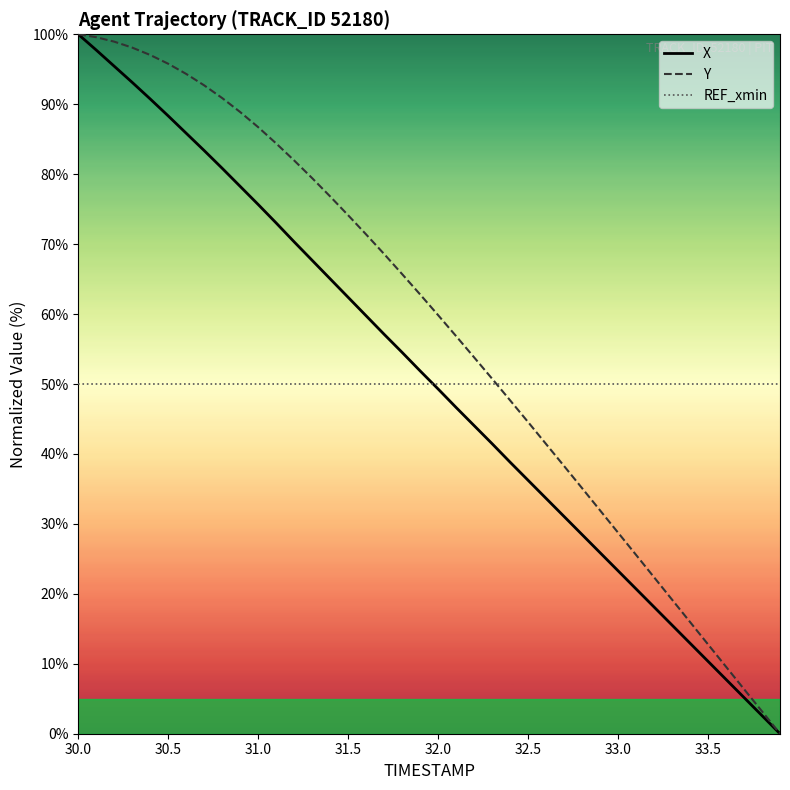

How many values in the X series exceed 51?

20